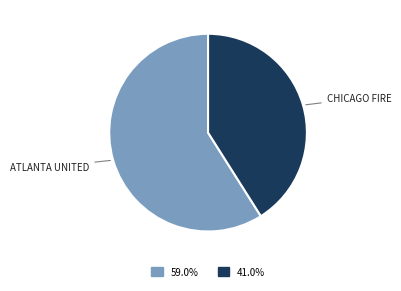

Which category has the biggest portion of the pie?

Atlanta United